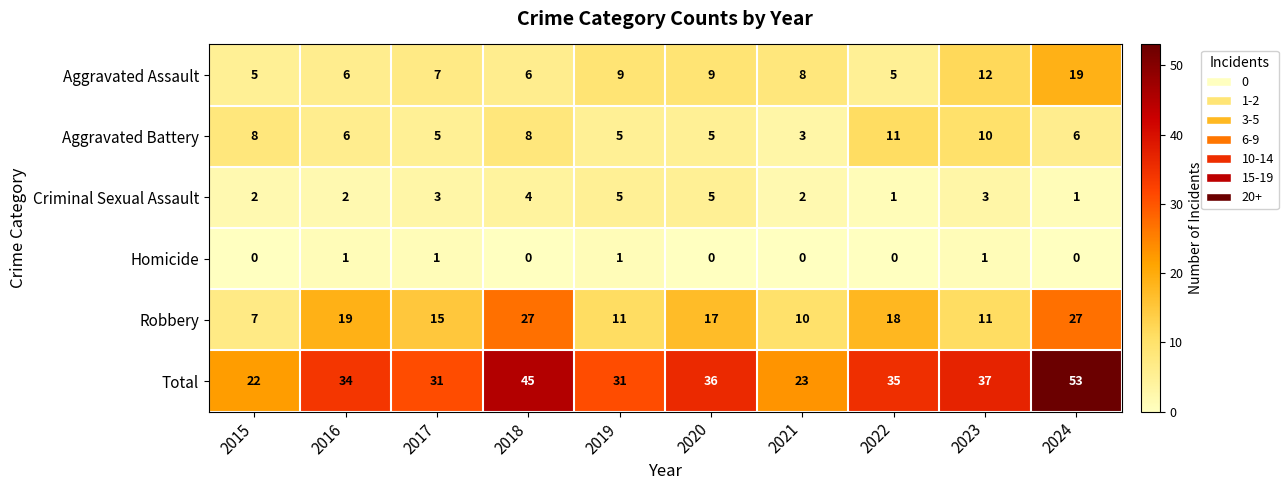

How many data points does each series have?

10